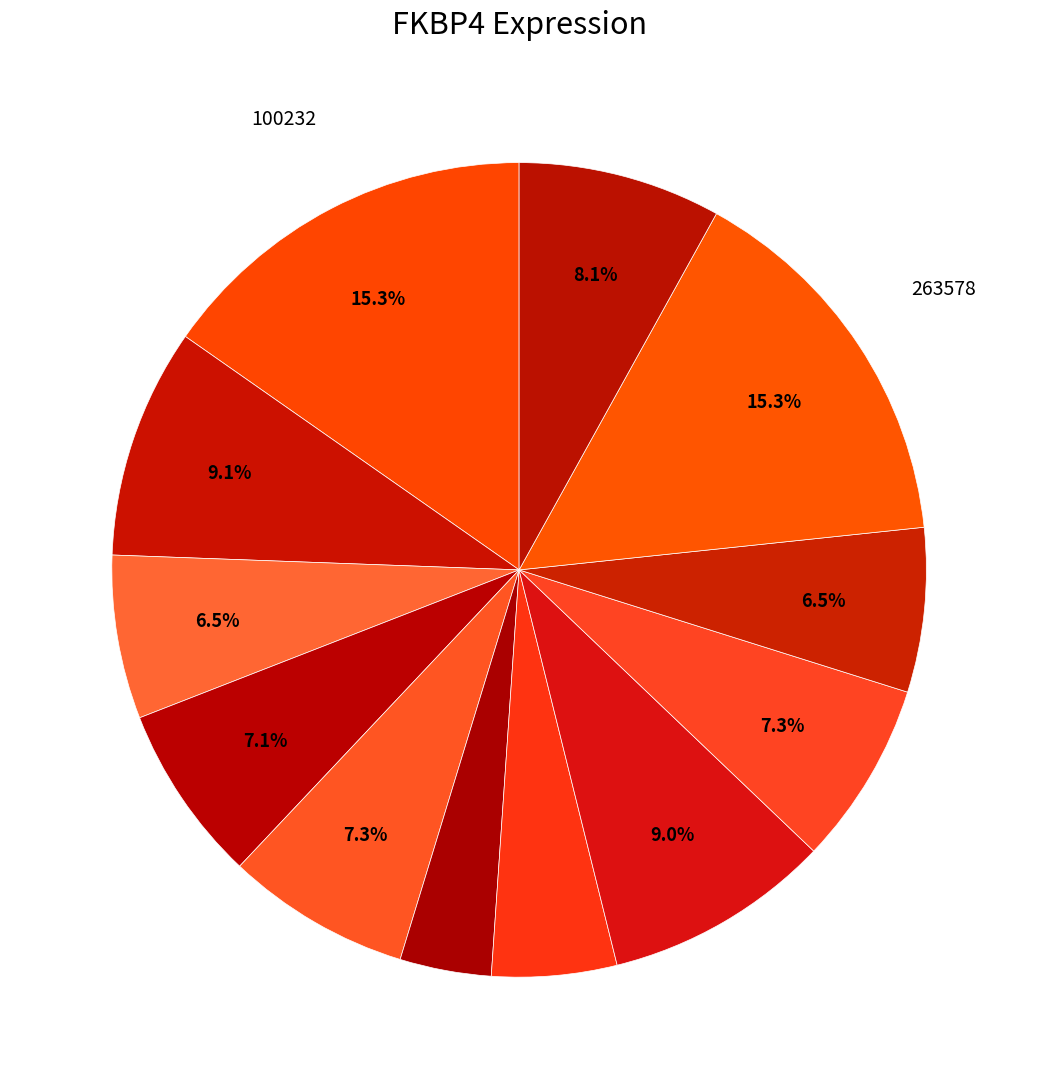

Is there any slice that represents more than half of the pie?

No